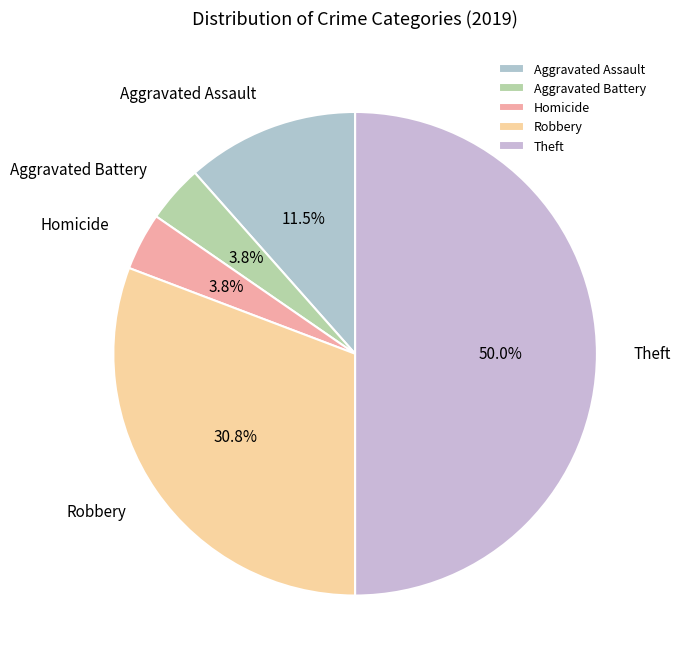

Between Theft and Aggravated Battery, which is larger?

Theft